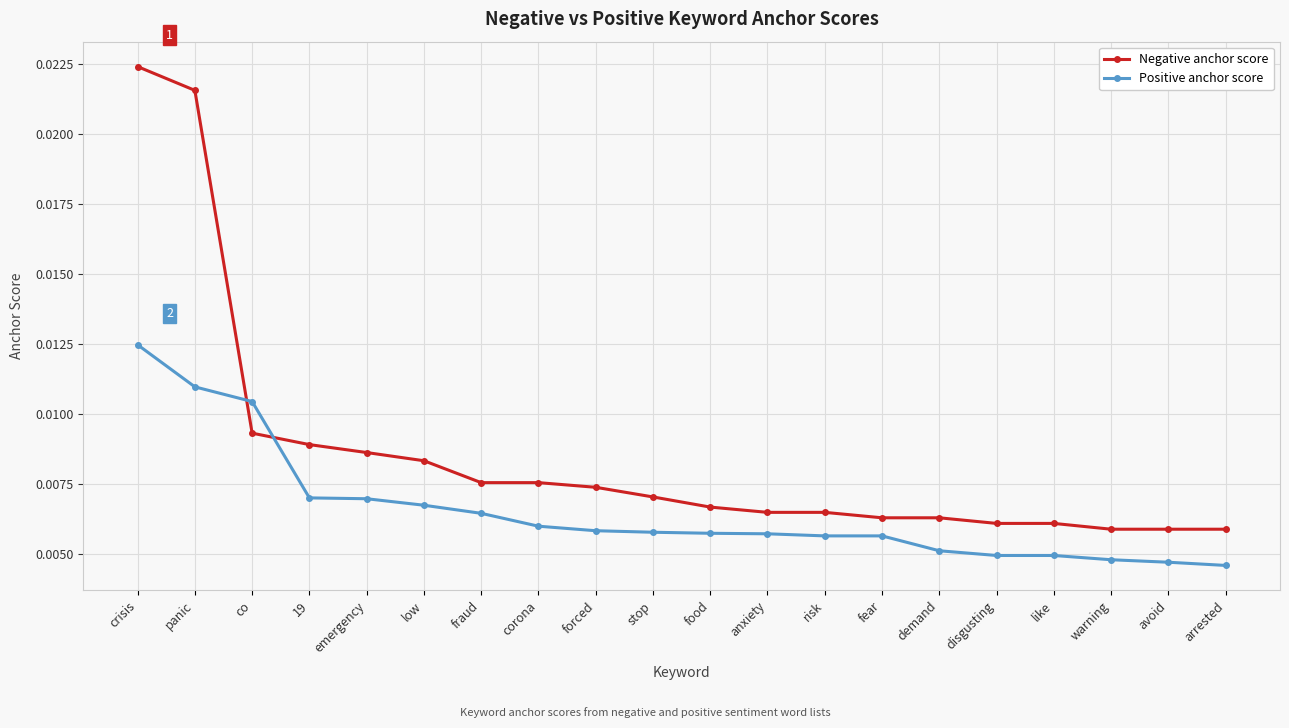

At which category is the sum across all series the highest?

crisis